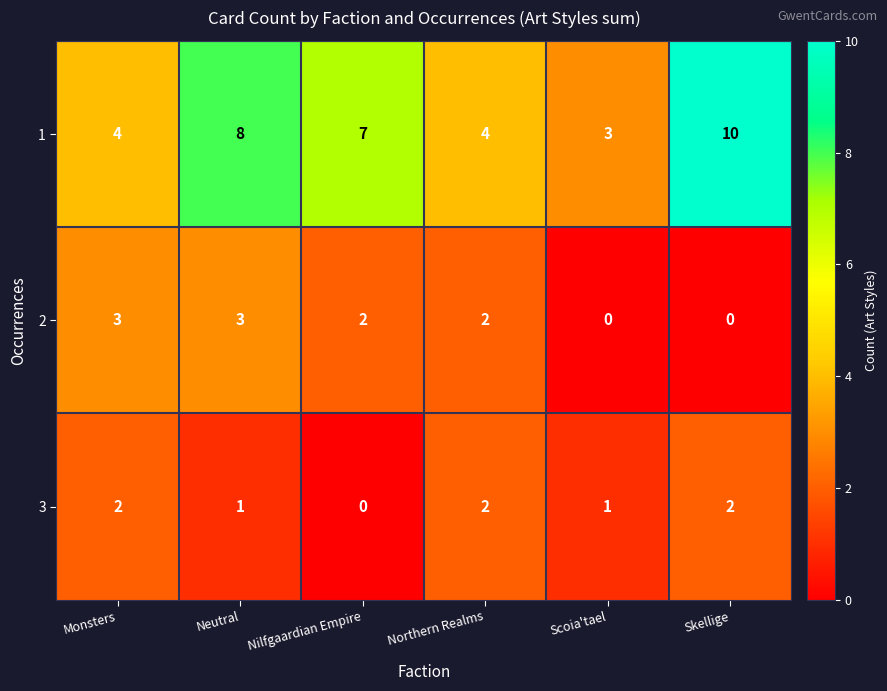

What is the sum of all 1 values?

36